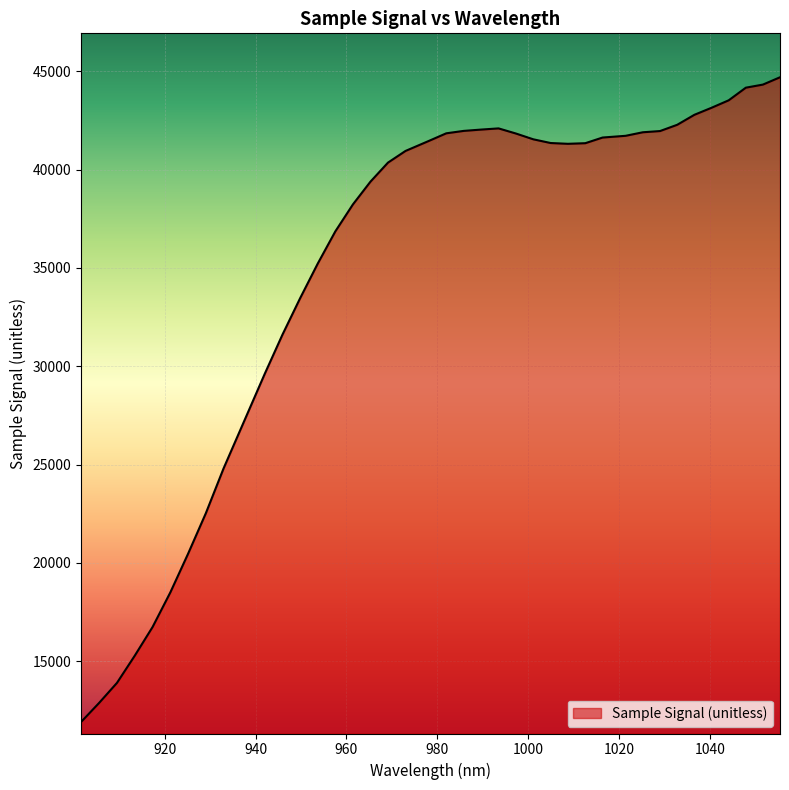

What is the difference between the maximum and minimum values?

32780